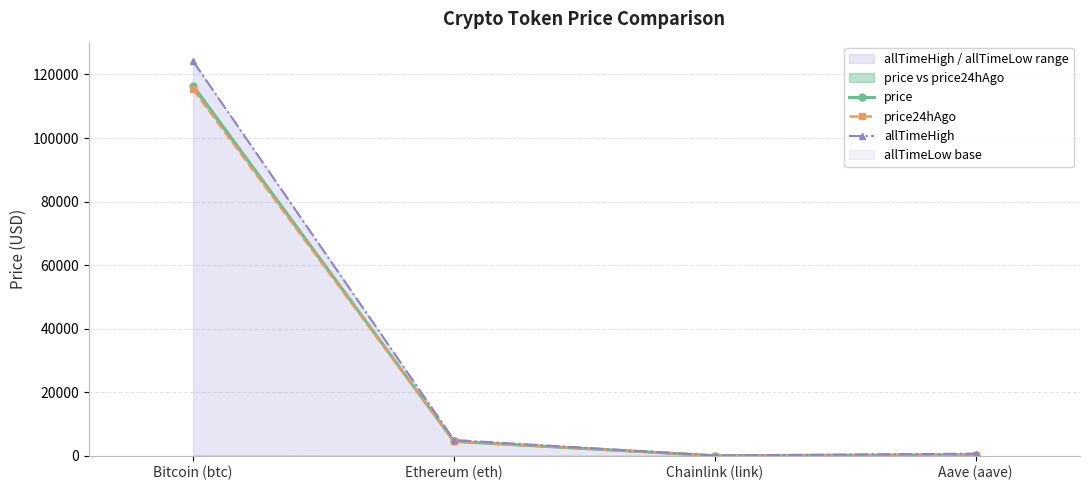

Which category has the highest value across all series?

Bitcoin (btc)